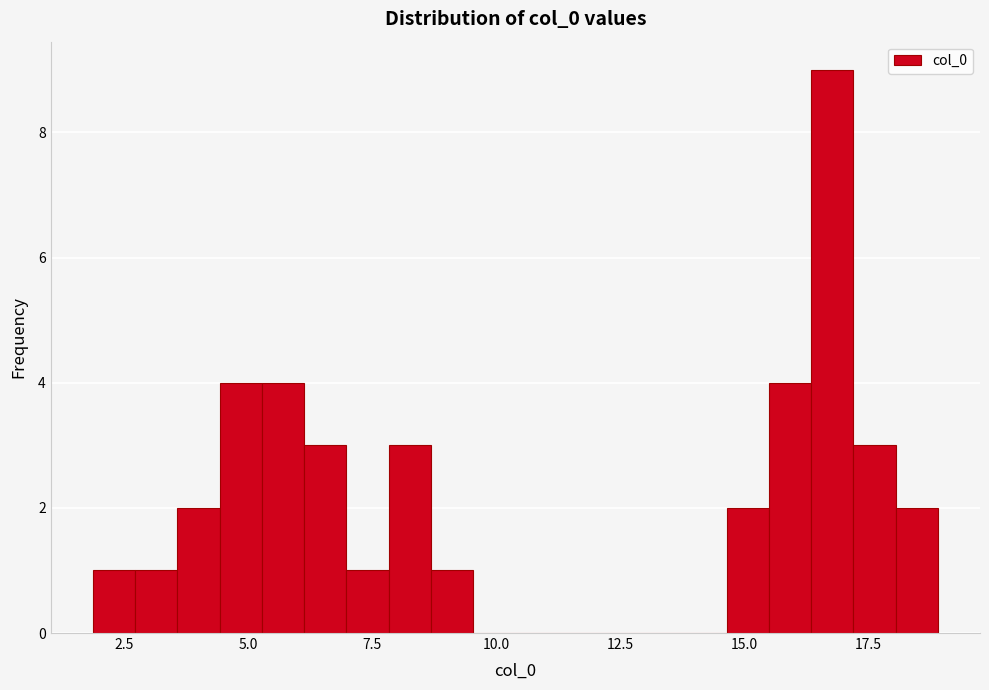

Read against the x-axis, roughly where is the centre of the tallest bar?

17.0